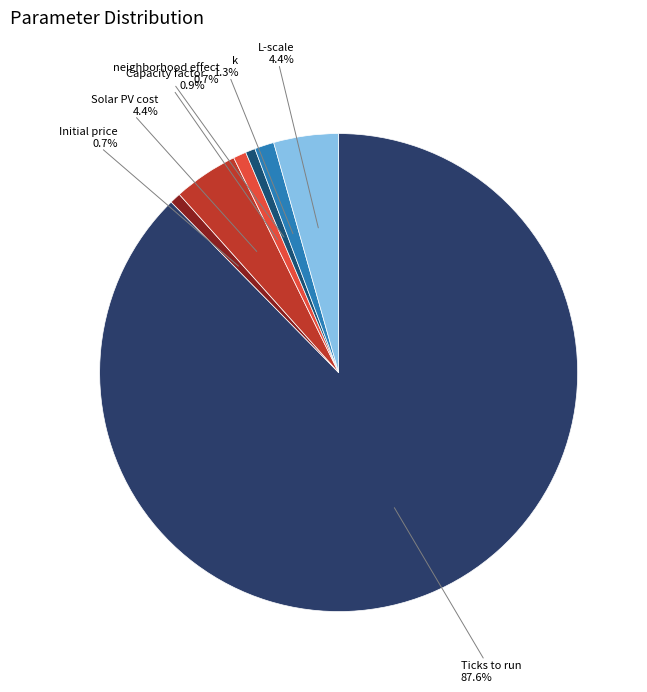

Which slice is the largest?

Ticks to run